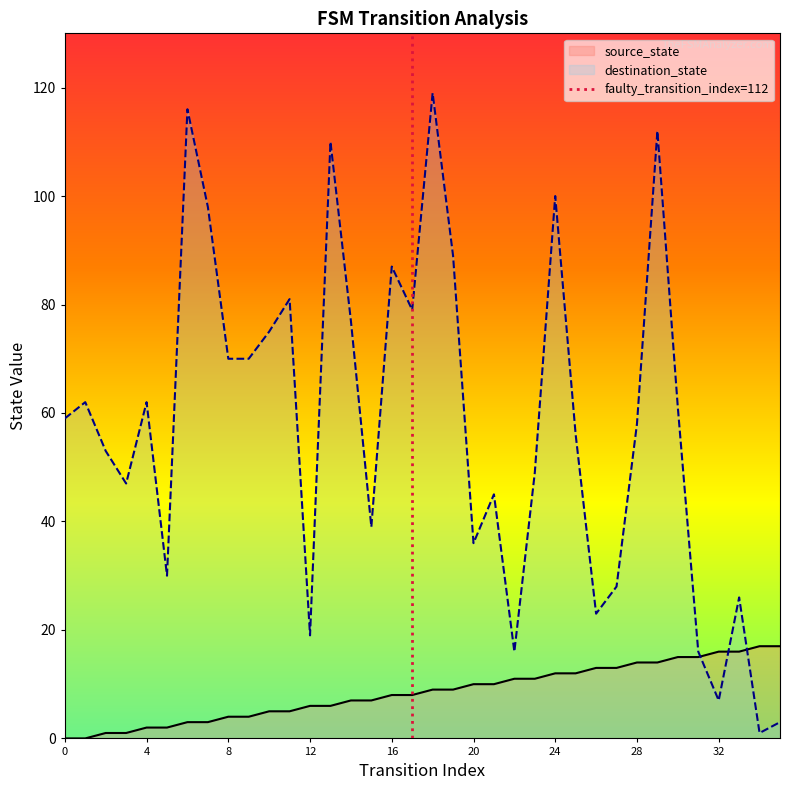

How many intersections are there between destination_state and source_state?

3